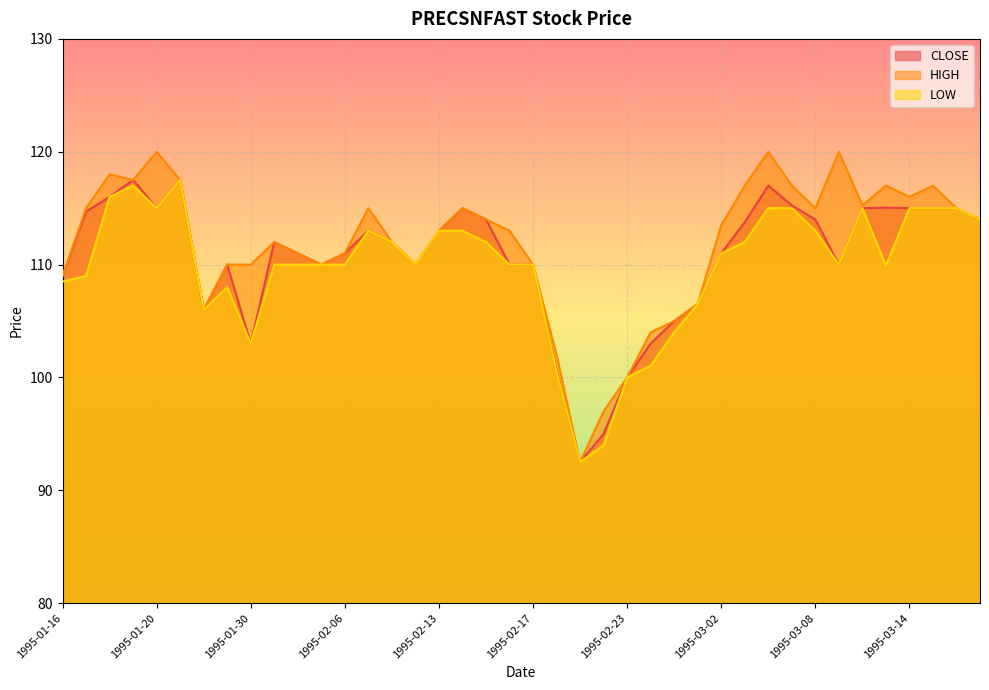

Read the CLOSE value at 1995-01-16.

109.0